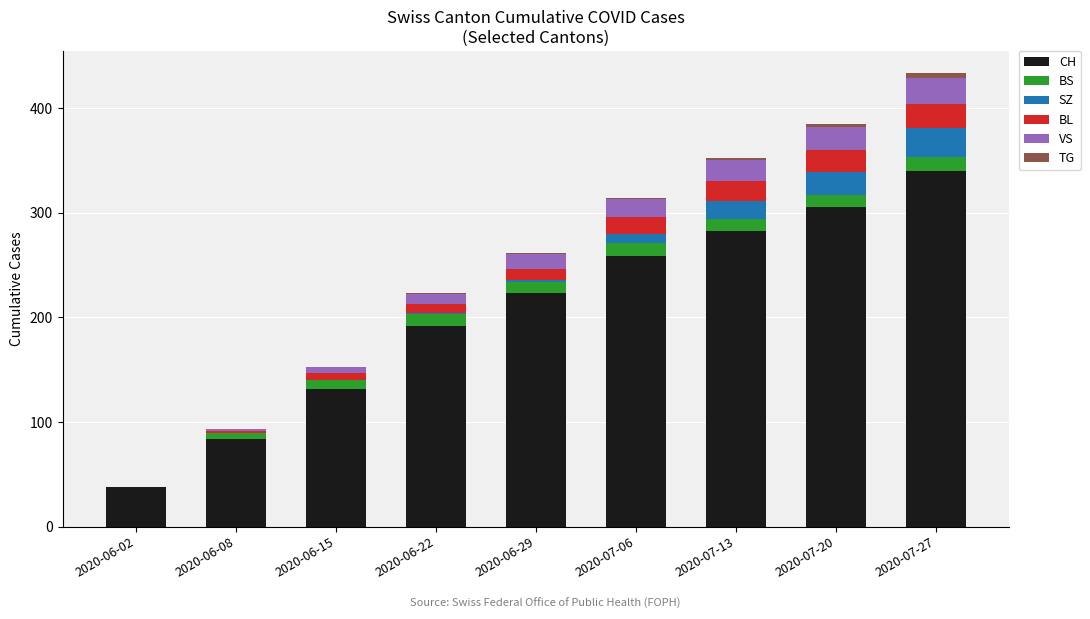

At which label does CH reach its peak?

2020-07-27